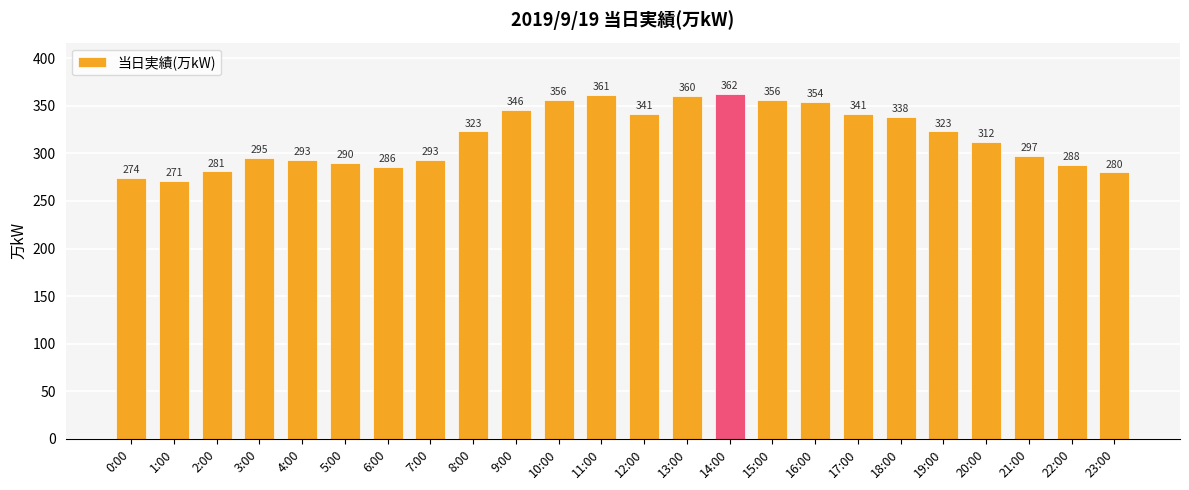

How many bars are there in total?

24